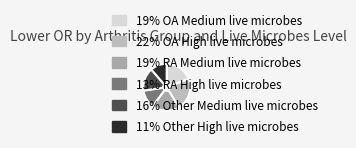

How many segments does this pie chart have?

6